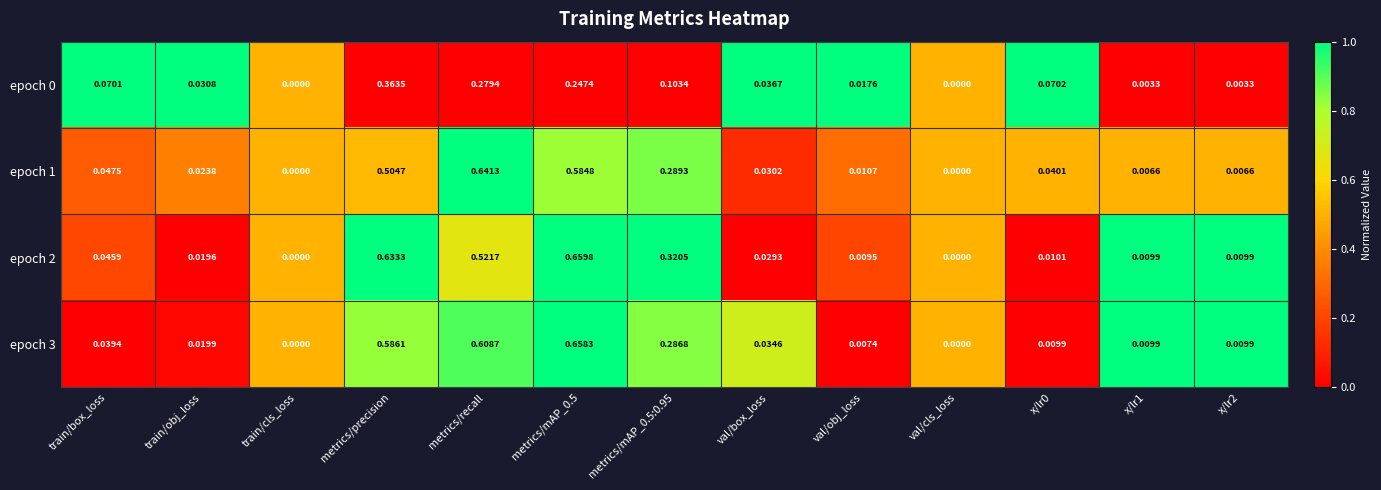

At which category is the sum across all series the highest?

metrics/mAP_0.5